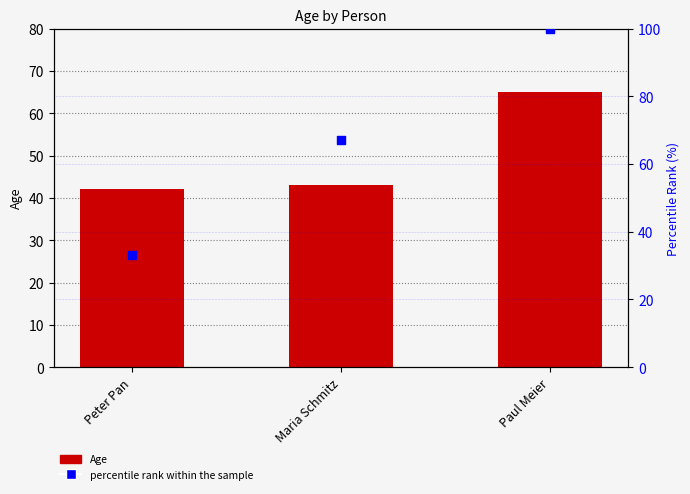

What are all the series names shown in the legend?

Age, percentile rank within the sample